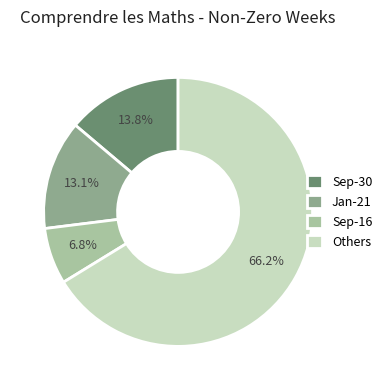

To the nearest percent, what is the difference between the largest and smallest slice percentages?

59%